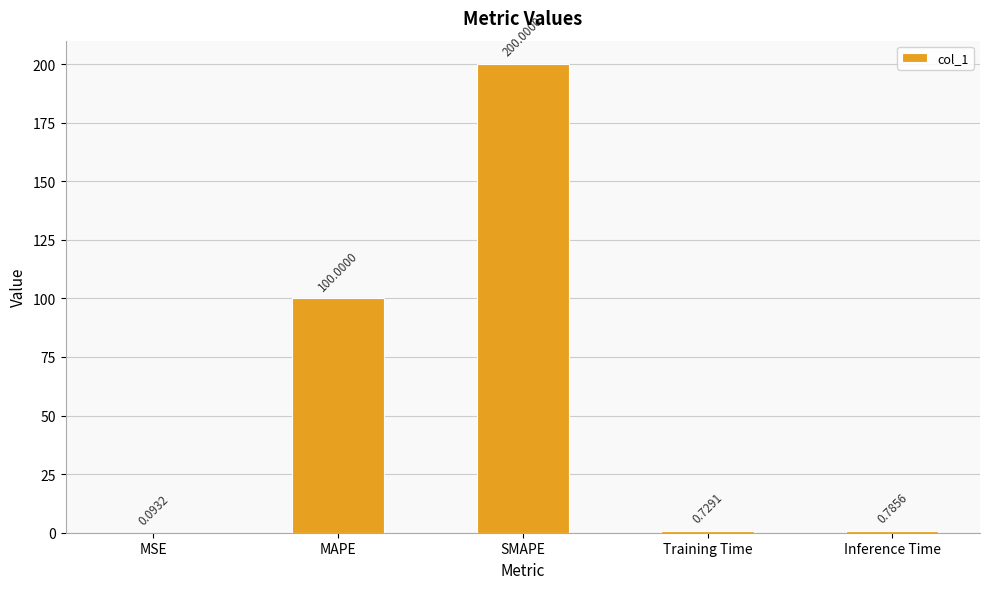

At which category does the chart reach its peak across all series?

SMAPE